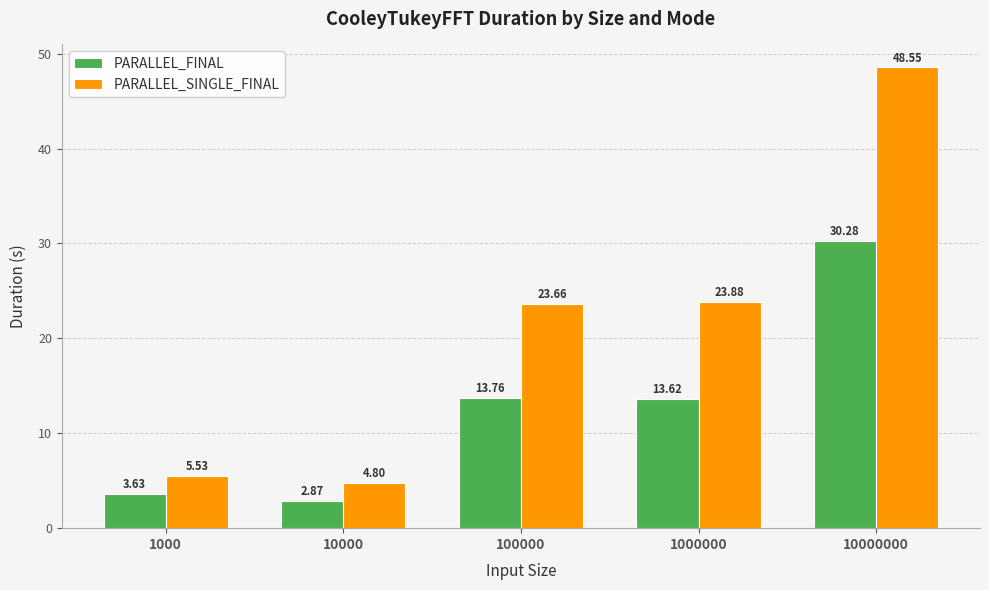

What is the maximum value for PARALLEL_SINGLE_FINAL?

48.5